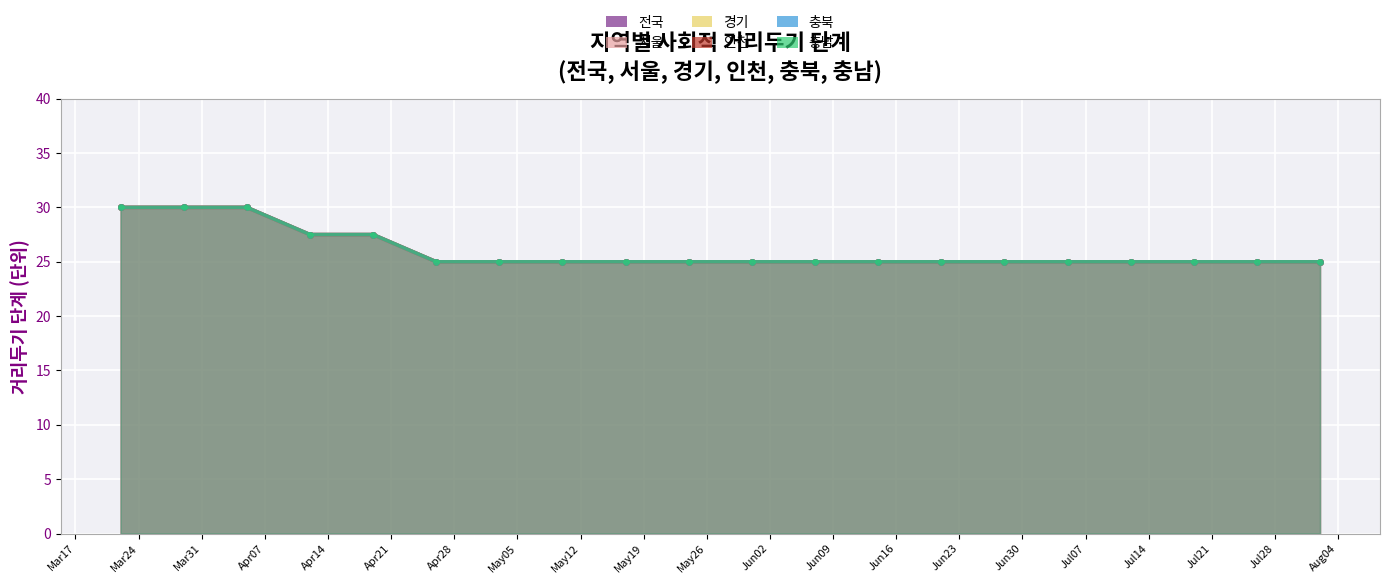

True or false: 전국 has more than 1 interior local peaks.

False